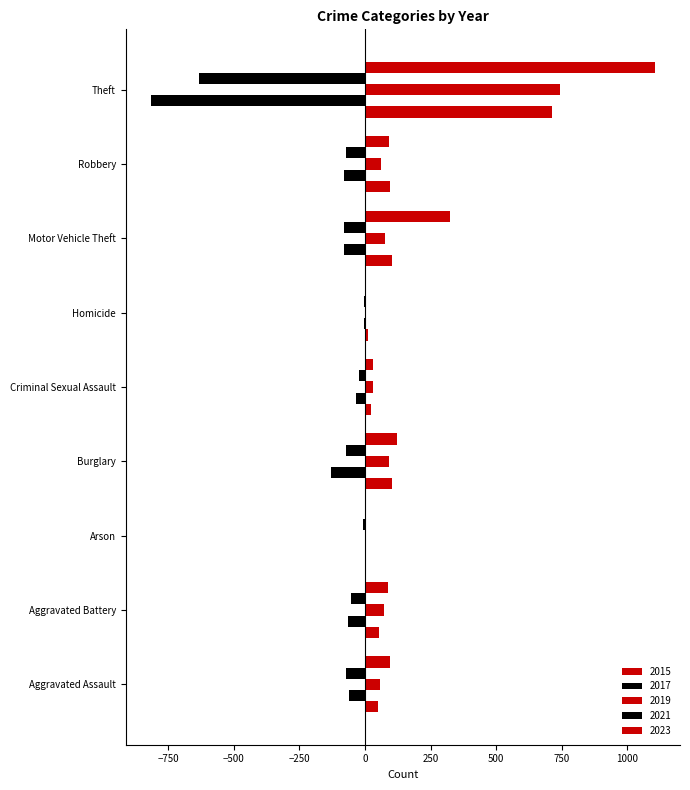

What is the difference between the maximum and second lowest values in the 2015 series?

703